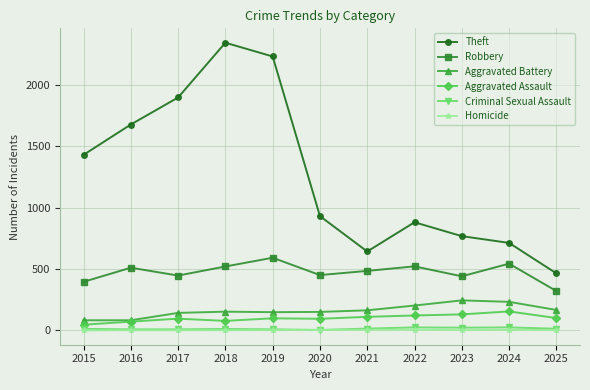

True or false: Theft has more than 0 points higher than both neighbors.

True